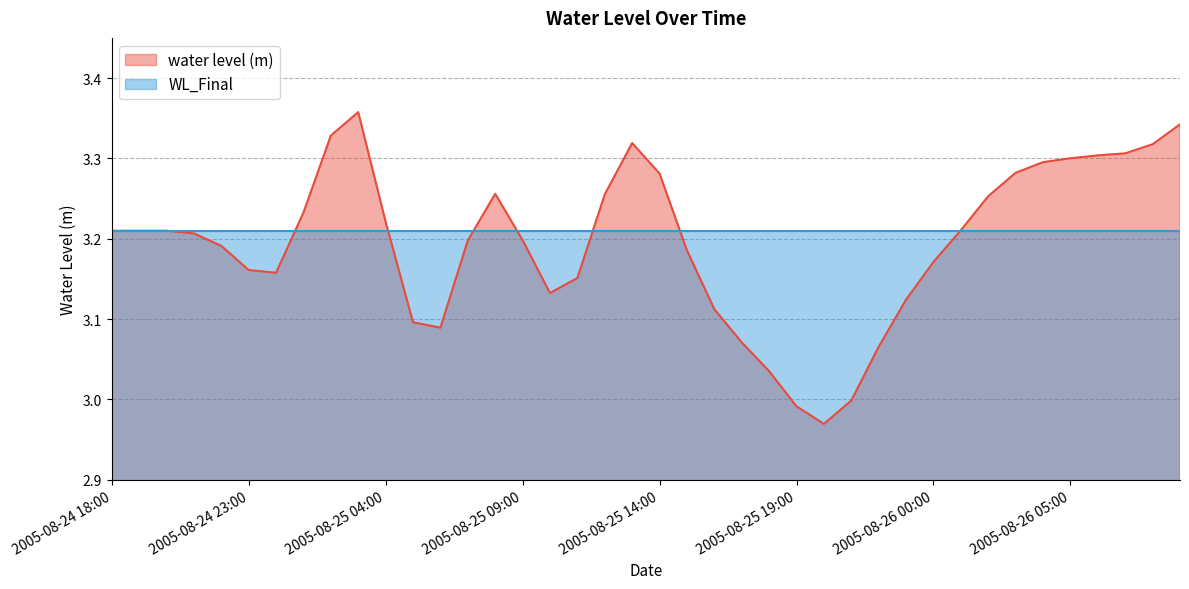

Which label corresponds to the smallest value in the chart?

2005-08-25 20:00